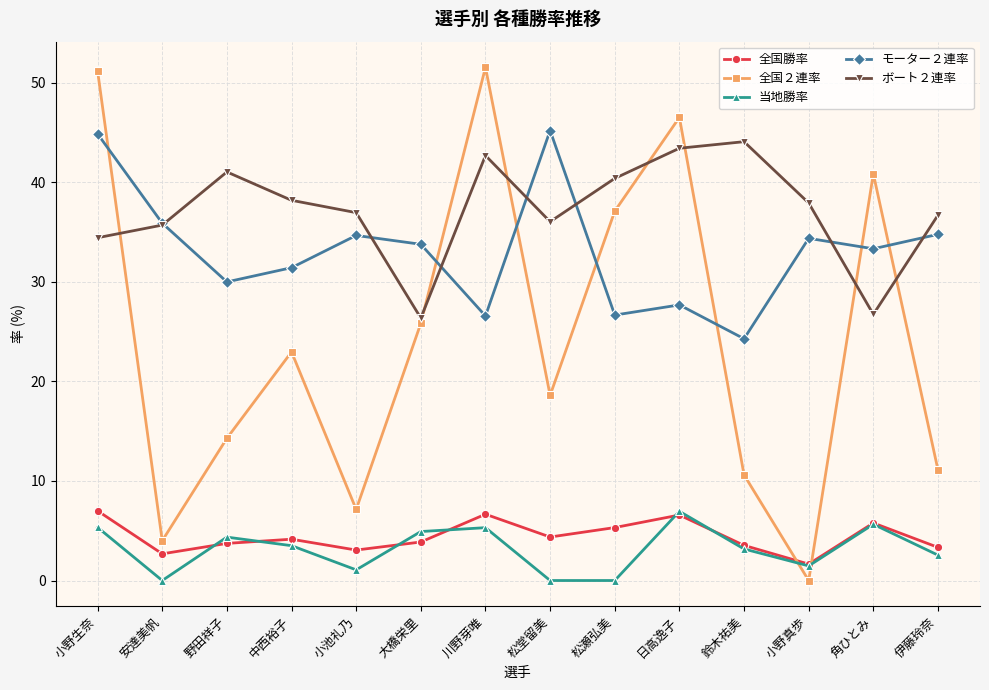

At which label does 全国勝率 first exceed 4?

小野生奈